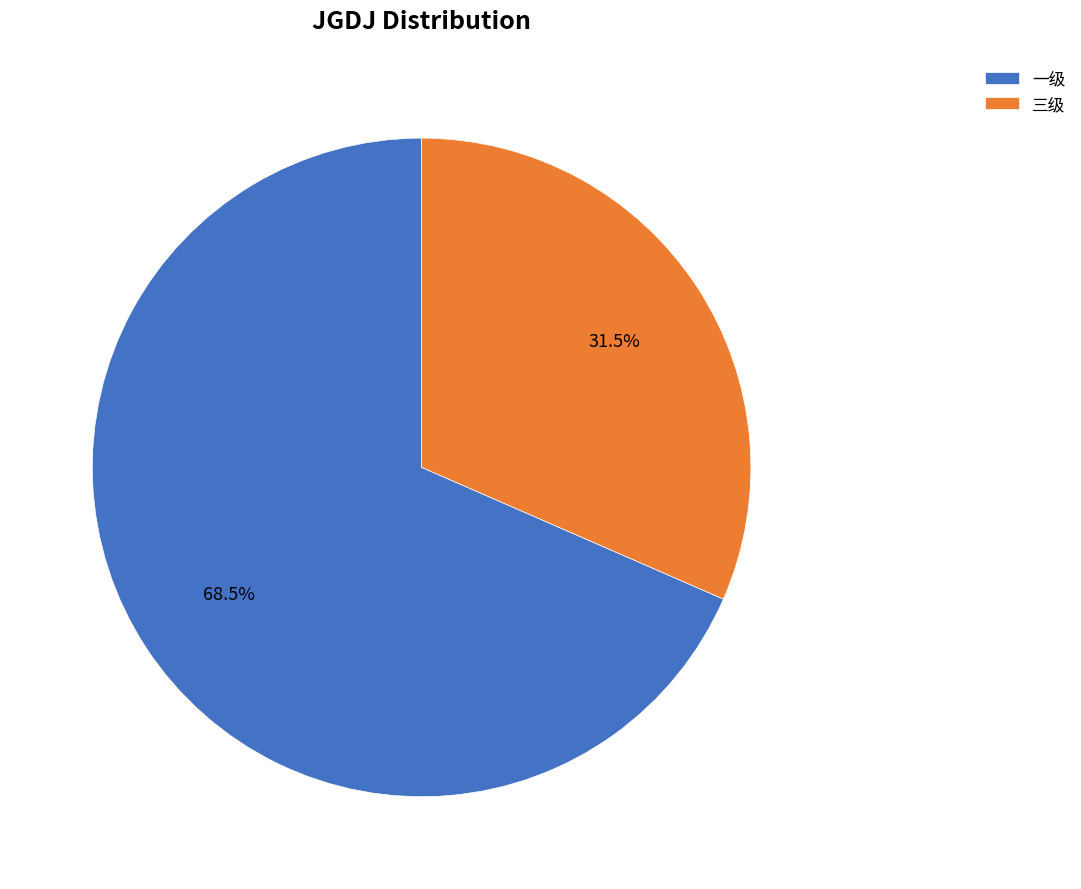

Rank the categories by value from lowest to highest.

三级, 一级